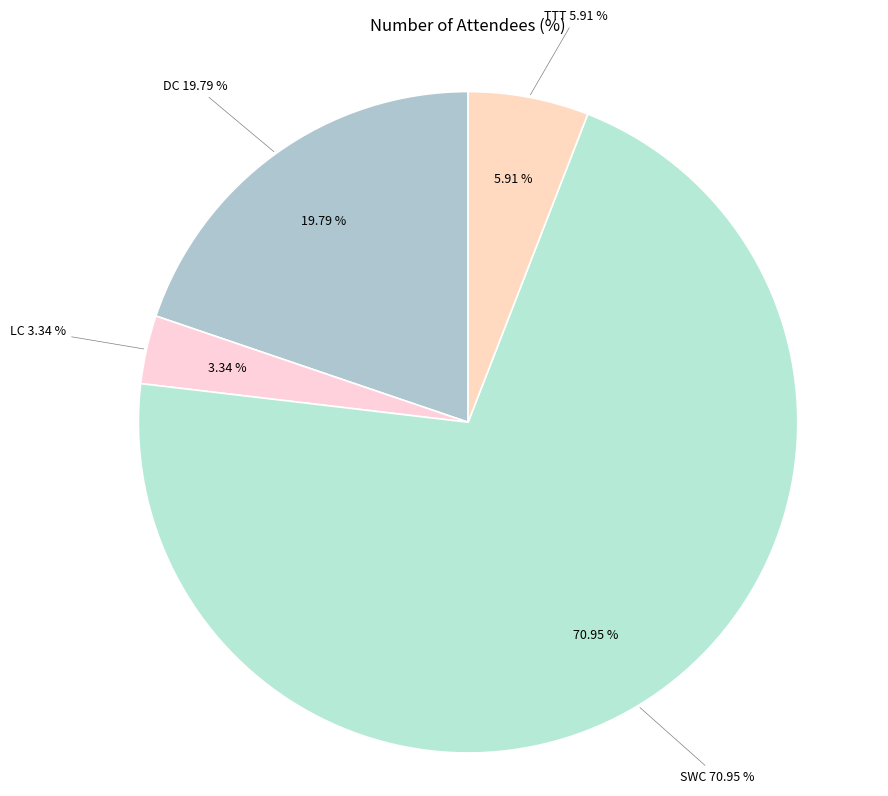

Combined, do DC and LC account for over 50%?

No